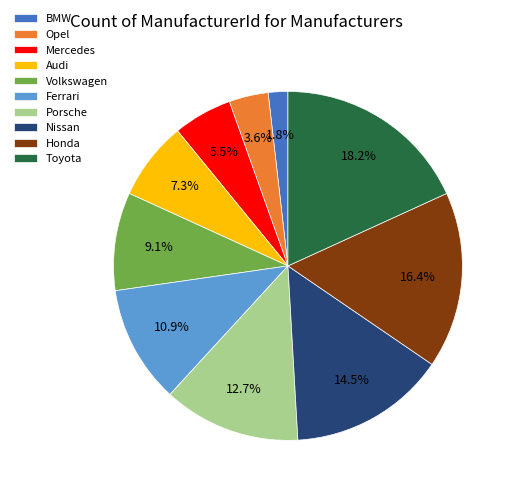

Rank the categories by value from lowest to highest.

BMW, Opel, Mercedes, Audi, Volkswagen, Ferrari, Porsche, Nissan, Honda, Toyota